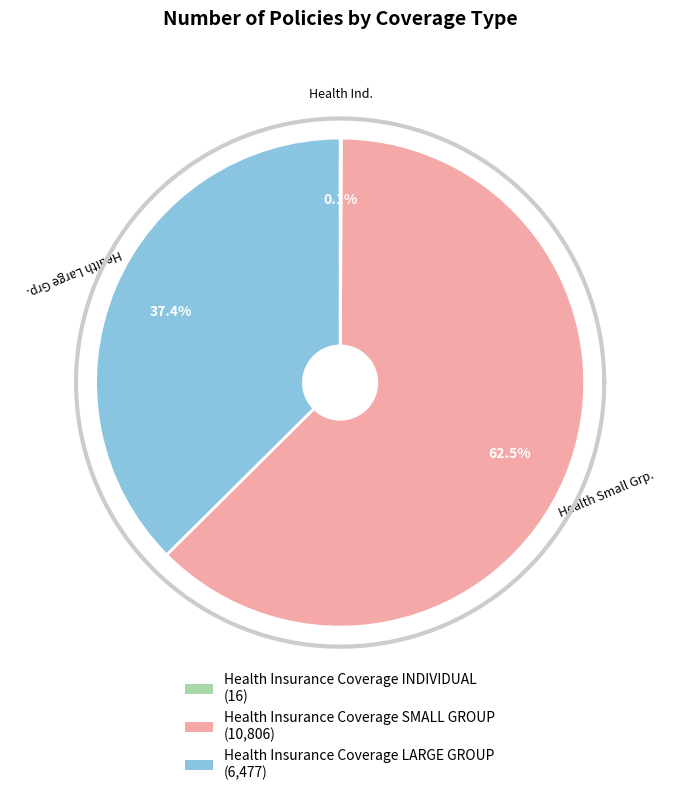

Is there any slice that represents more than half of the pie?

Yes